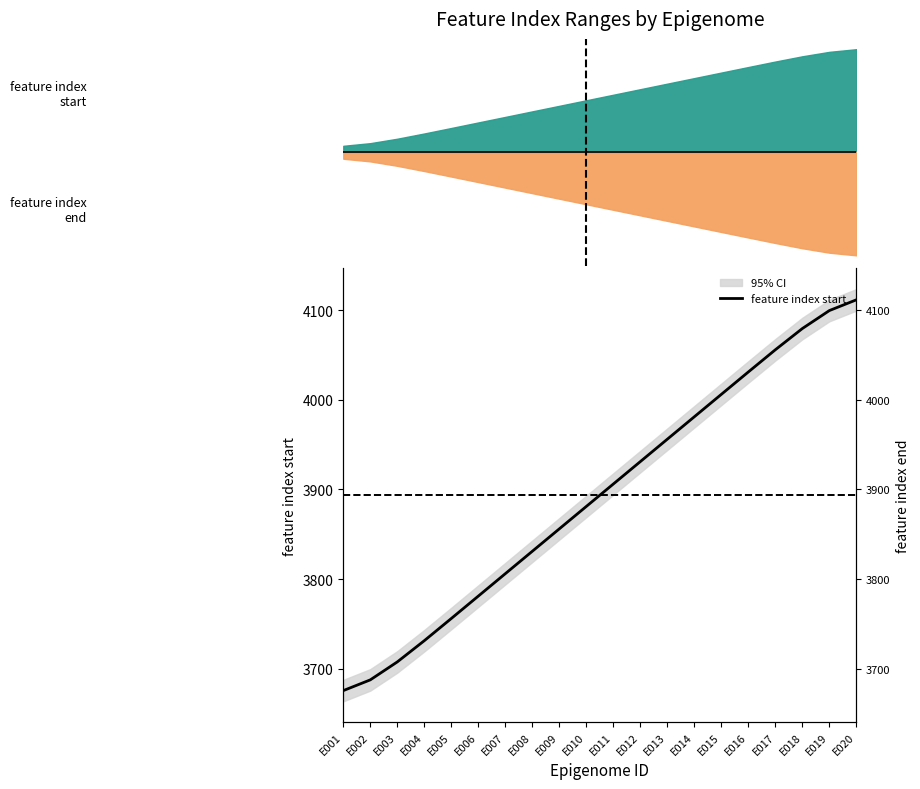

At which label is the value closest to 3893?

E010